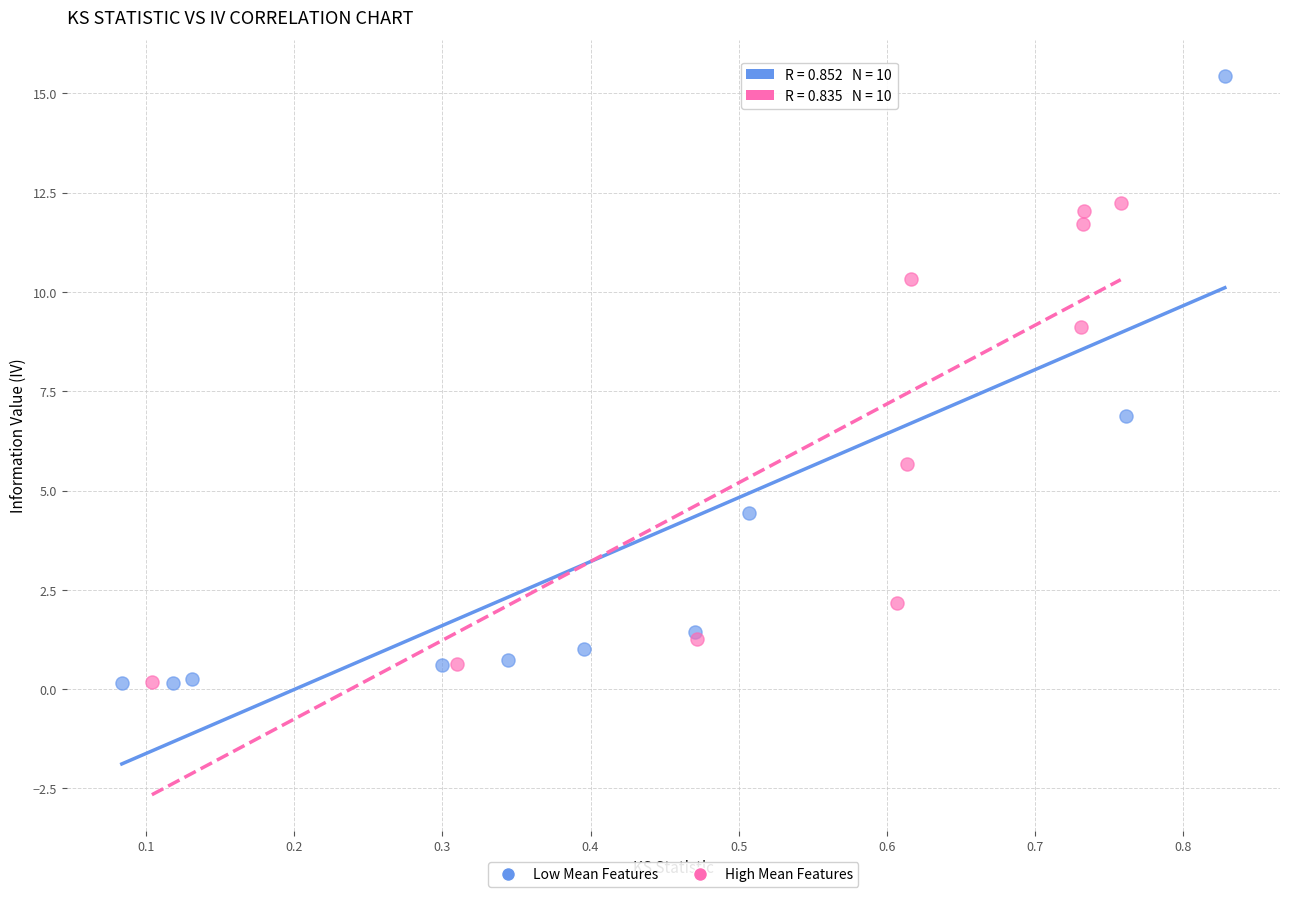

Which series has the widest spread of Y values?

Low Mean Features